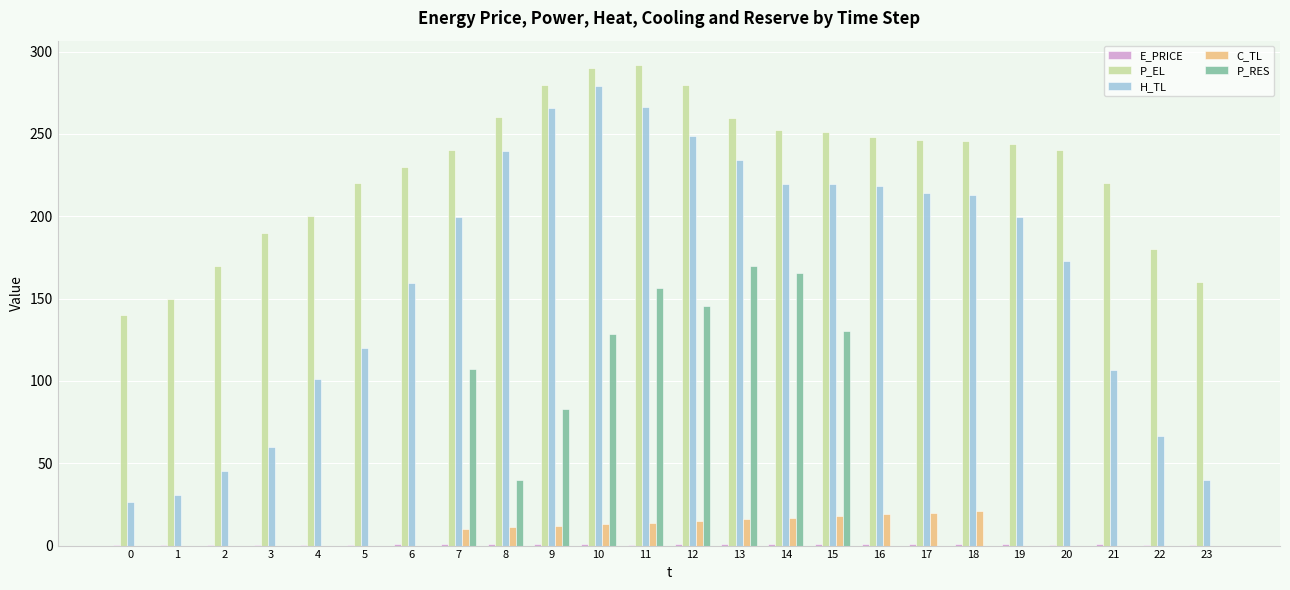

Between 7 and 20, which series saw the biggest shift?

P_RES